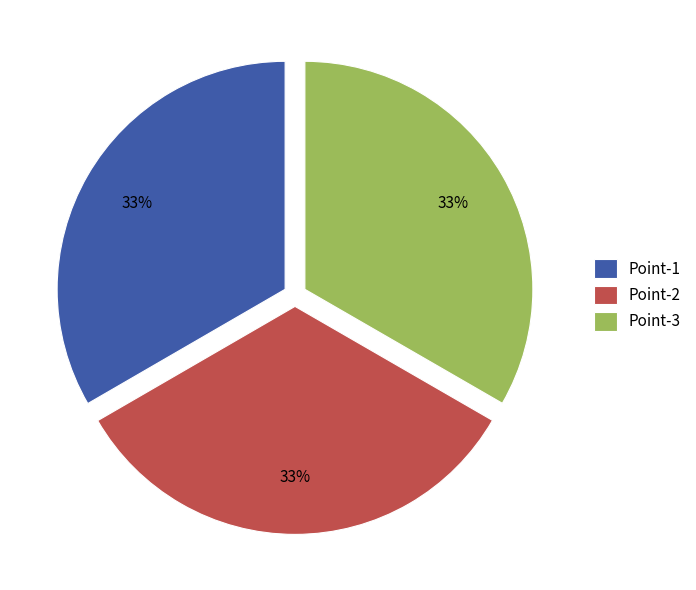

Is Point-1 the majority of the pie?

No